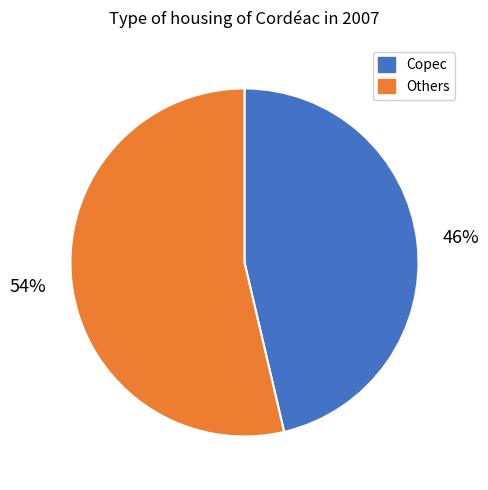

Count the number of slices in the pie.

2